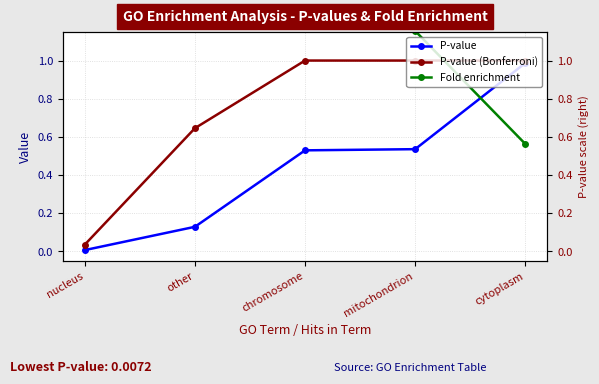

What is the maximum value for P-value (Bonferroni)?

1.0